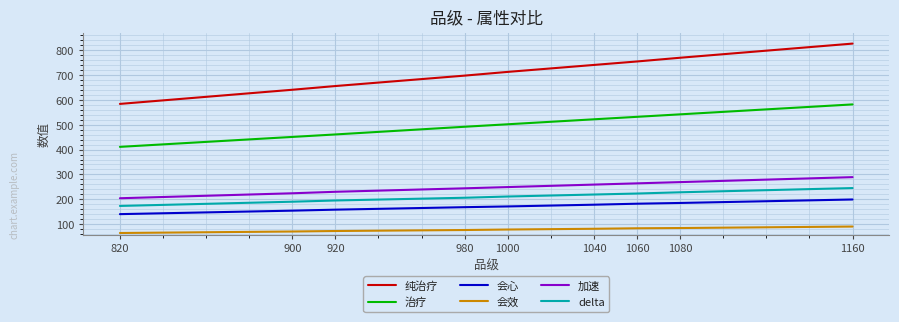

What is the difference between the 治疗 values at 1160 and 1060?

50